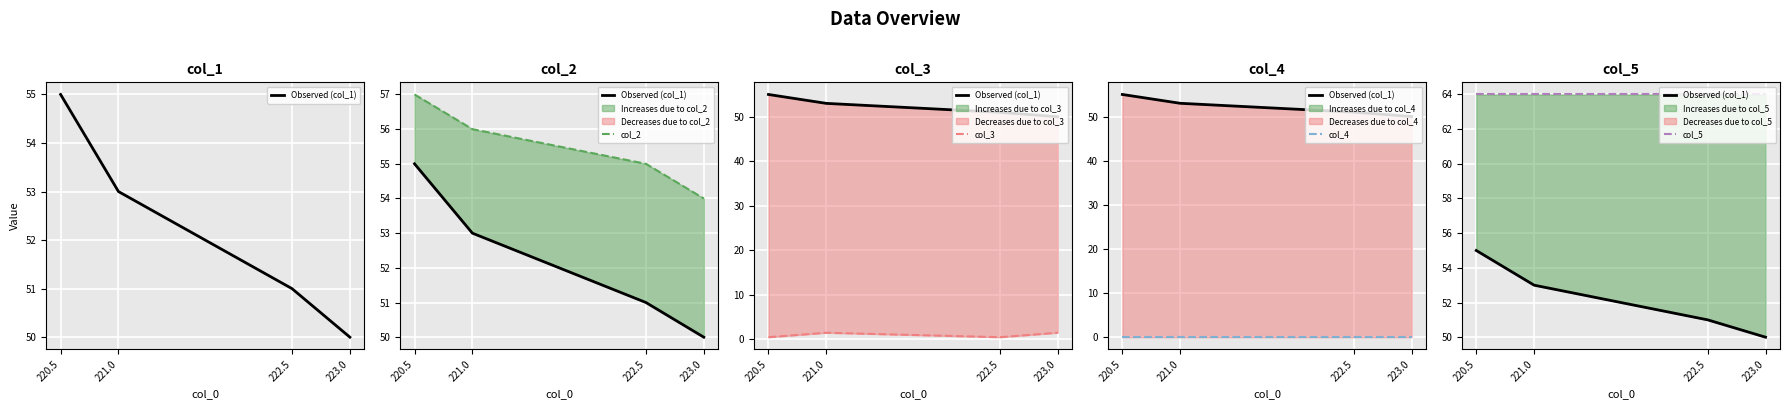

Which category has the highest value across all series?

220.5